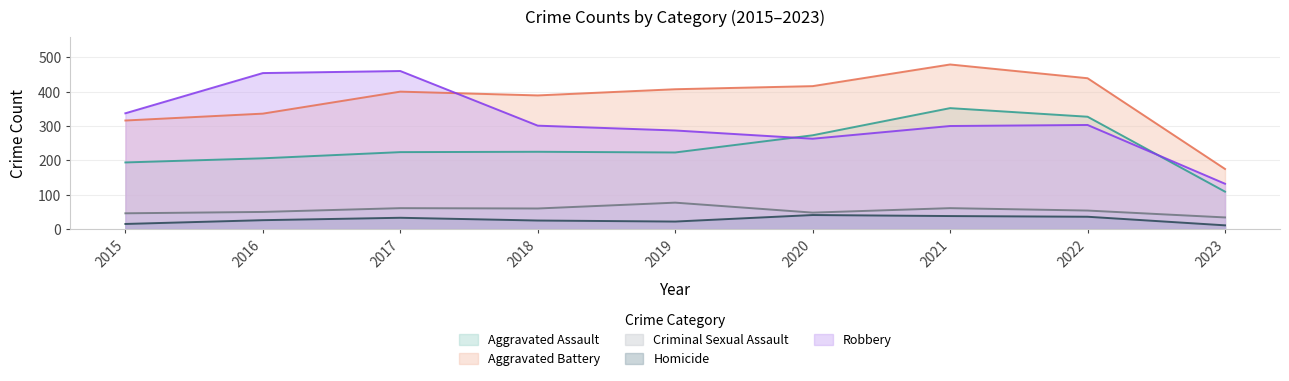

What is the difference between the maximum and minimum values in the Aggravated Assault series?

243